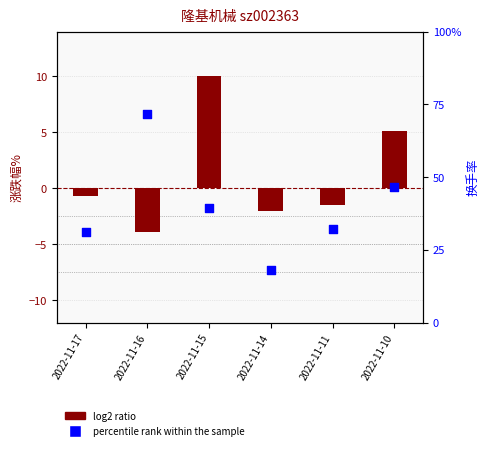

What is the total value across all series at 2022-11-11?

3.0